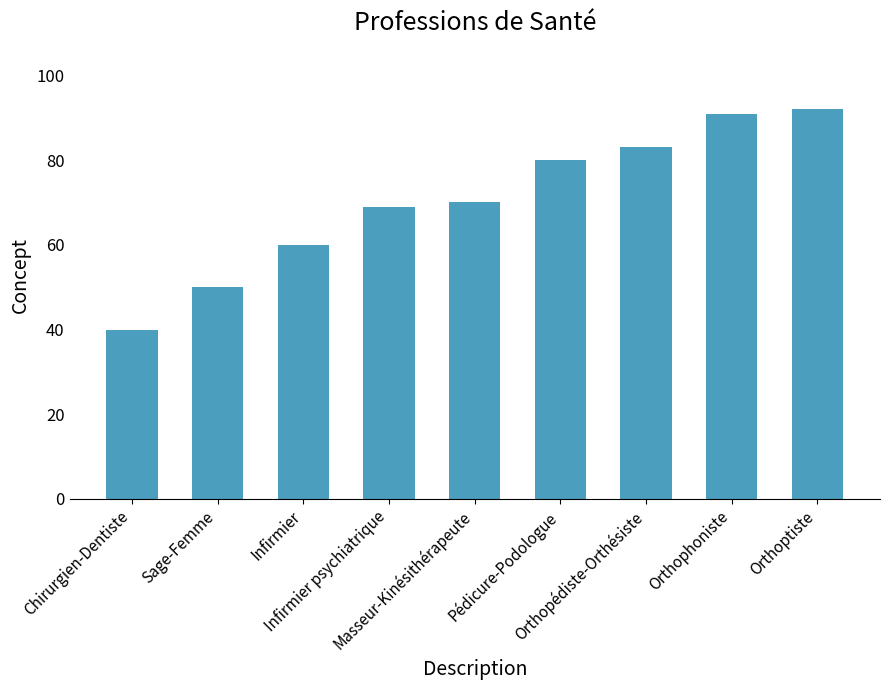

What is the change in value from Masseur-Kinésithérapeute to Orthophoniste?

+21